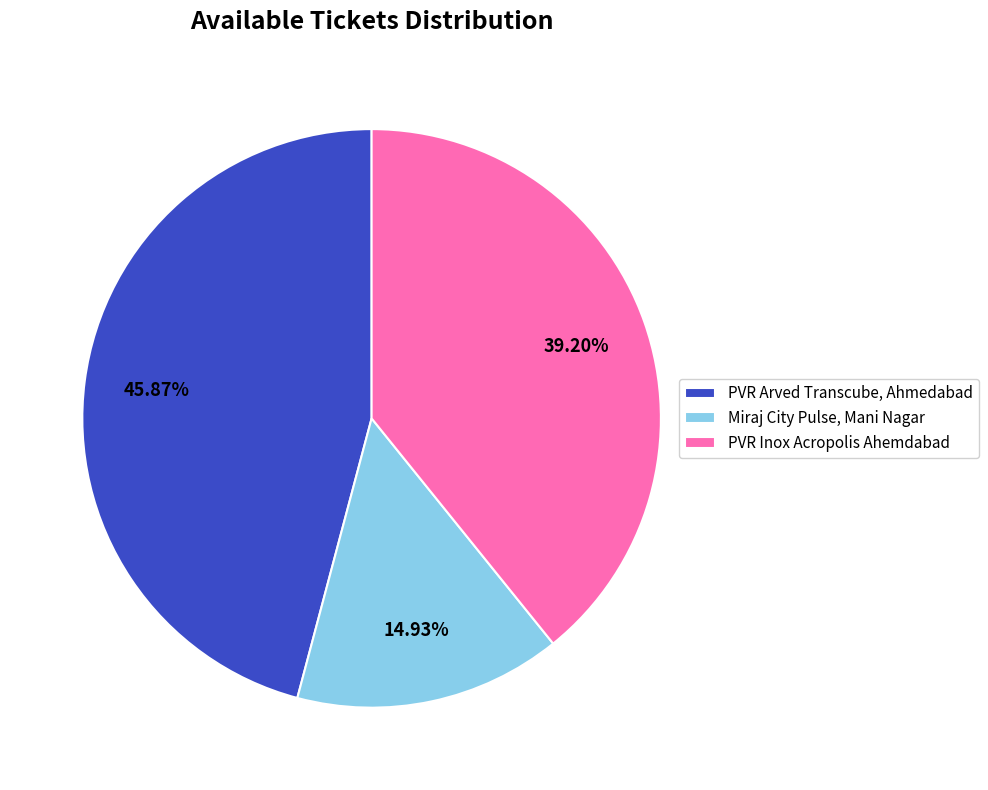

To the nearest percent, what is the combined percentage of PVR Arved Transcube, Ahmedabad and Miraj City Pulse, Mani Nagar?

61%